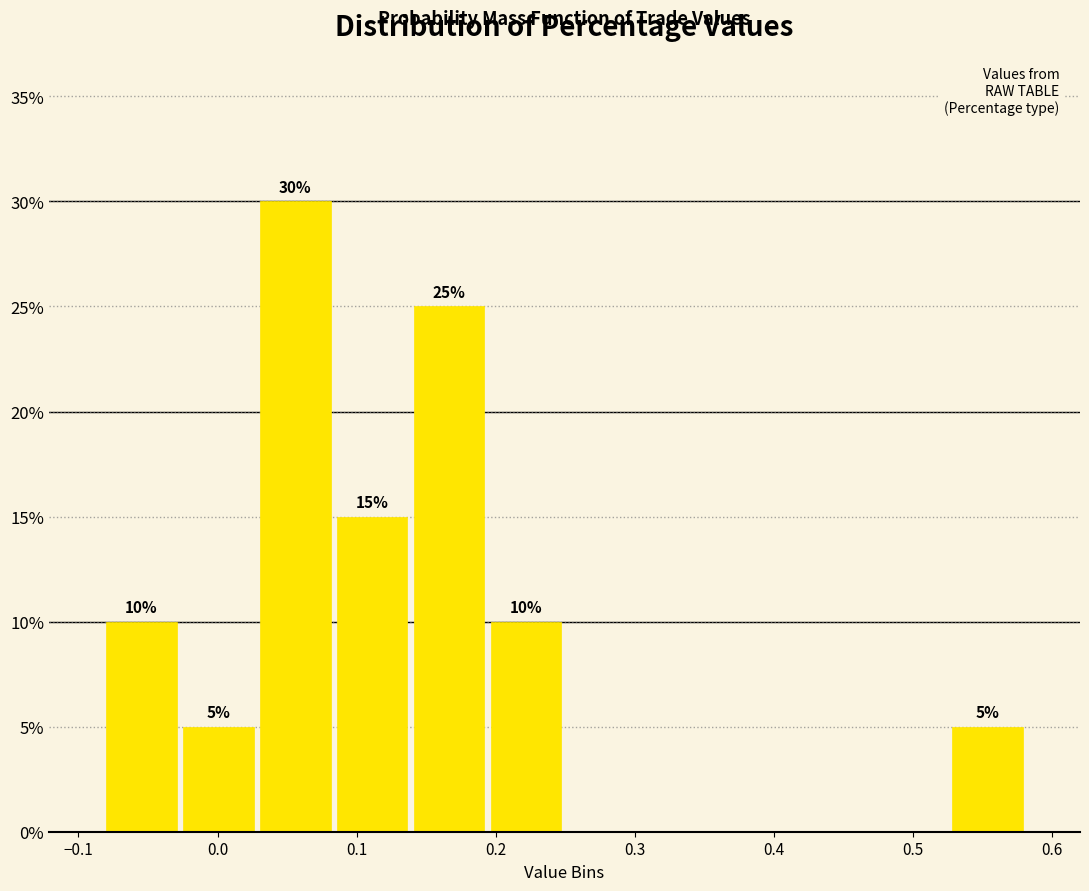

Over which range of the x-axis is the bar tallest?

0.03 to 0.08